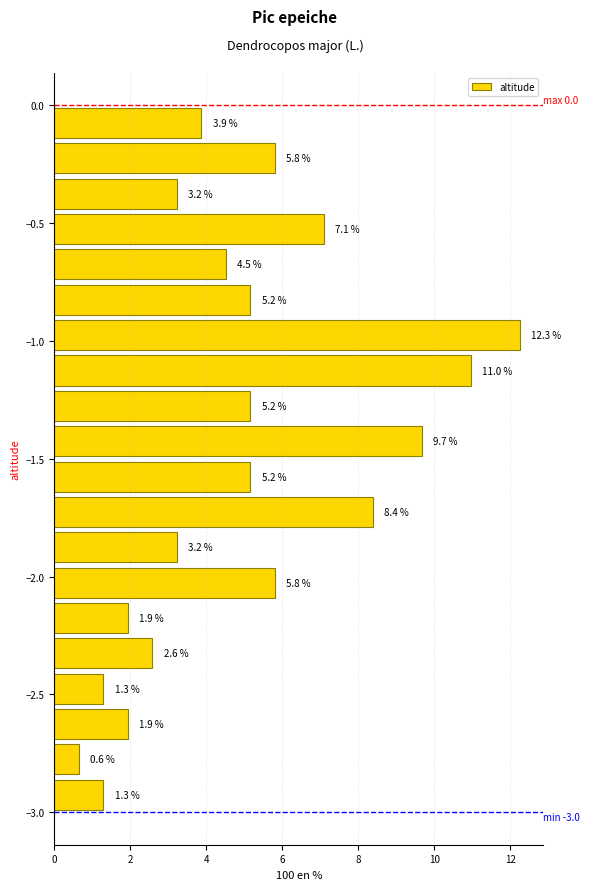

Around what value on the y-axis is the longest bar? Give the approximate position of its centre, as read against the axis.

-0.95